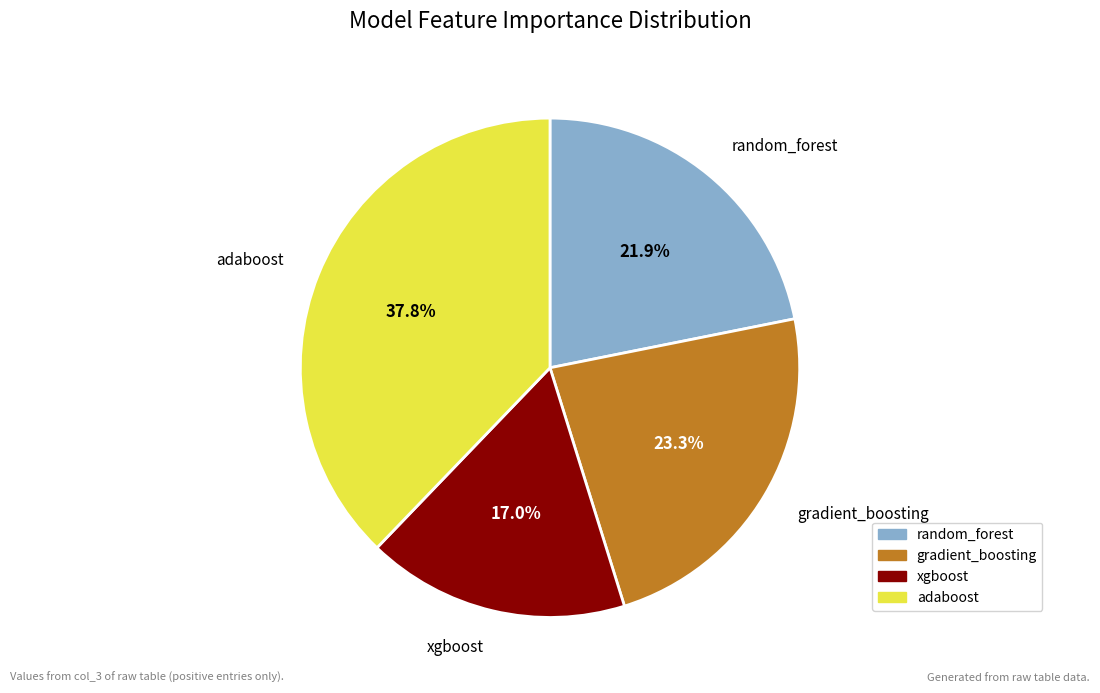

What percentage is the xgboost slice, to the nearest percent?

17%